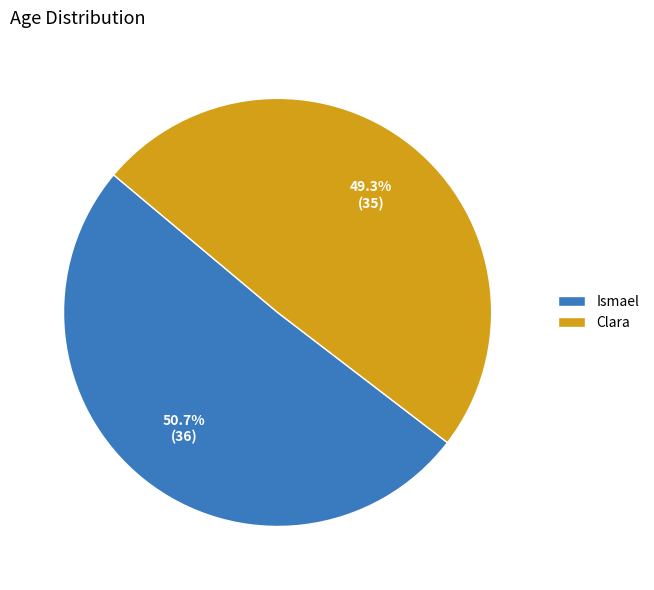

What is the majority slice?

Ismael